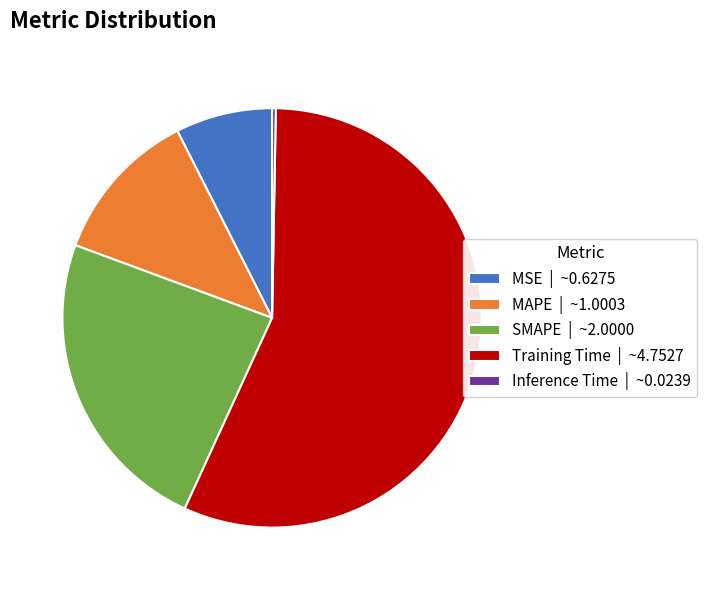

Rank the categories by value from lowest to highest.

Inference Time, MSE, MAPE, SMAPE, Training Time